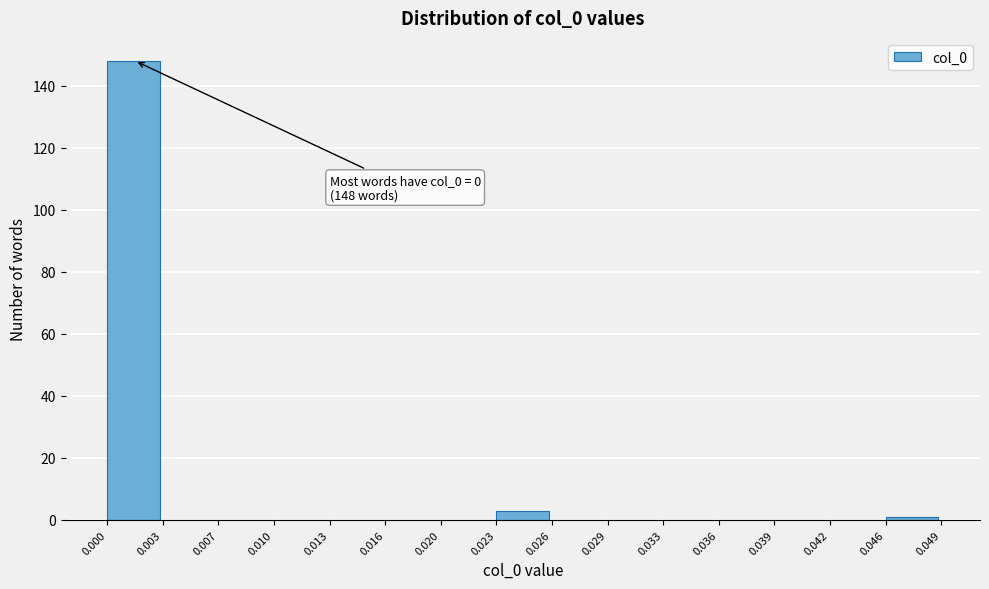

Which range on the x-axis has the tallest bar?

0.000 to 0.003